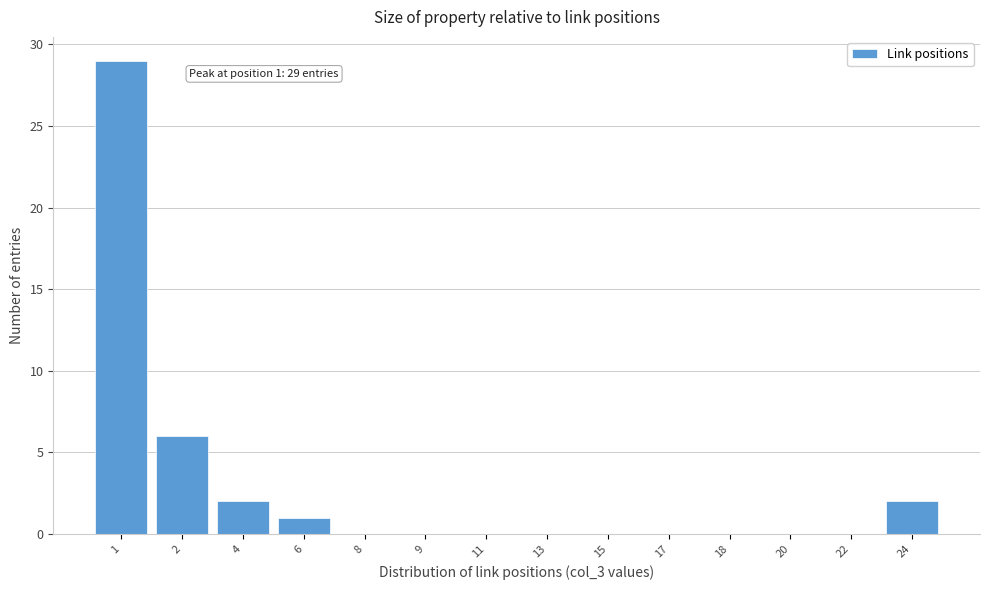

Reading left to right, transcribe all the data shown in this chart.

1=29	2=6	4=2	6=1	8=0	9=0	11=0	13=0	15=0	17=0	18=0	20=0	22=0	24=2